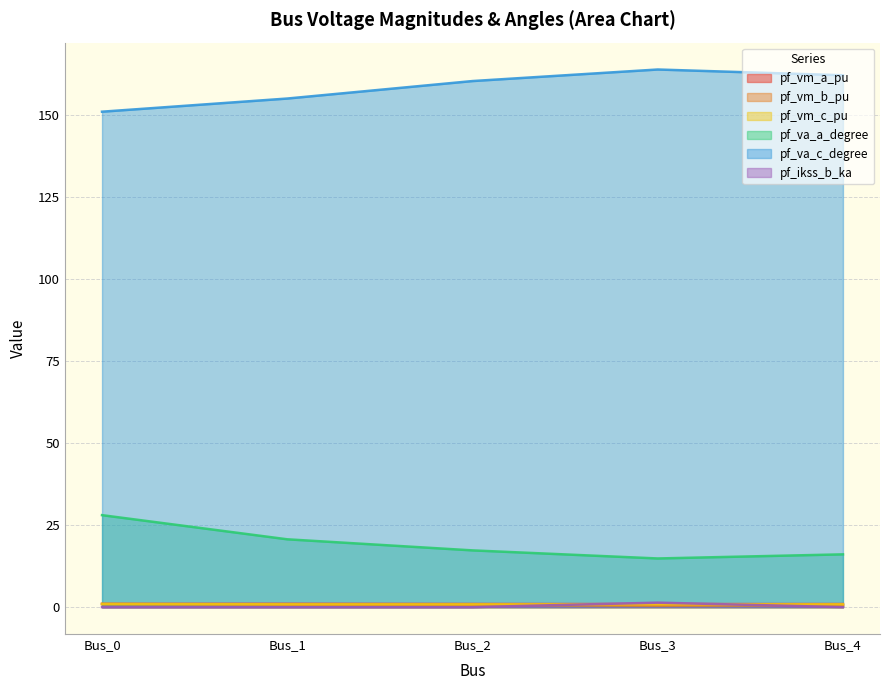

How many data points does each series have?

5